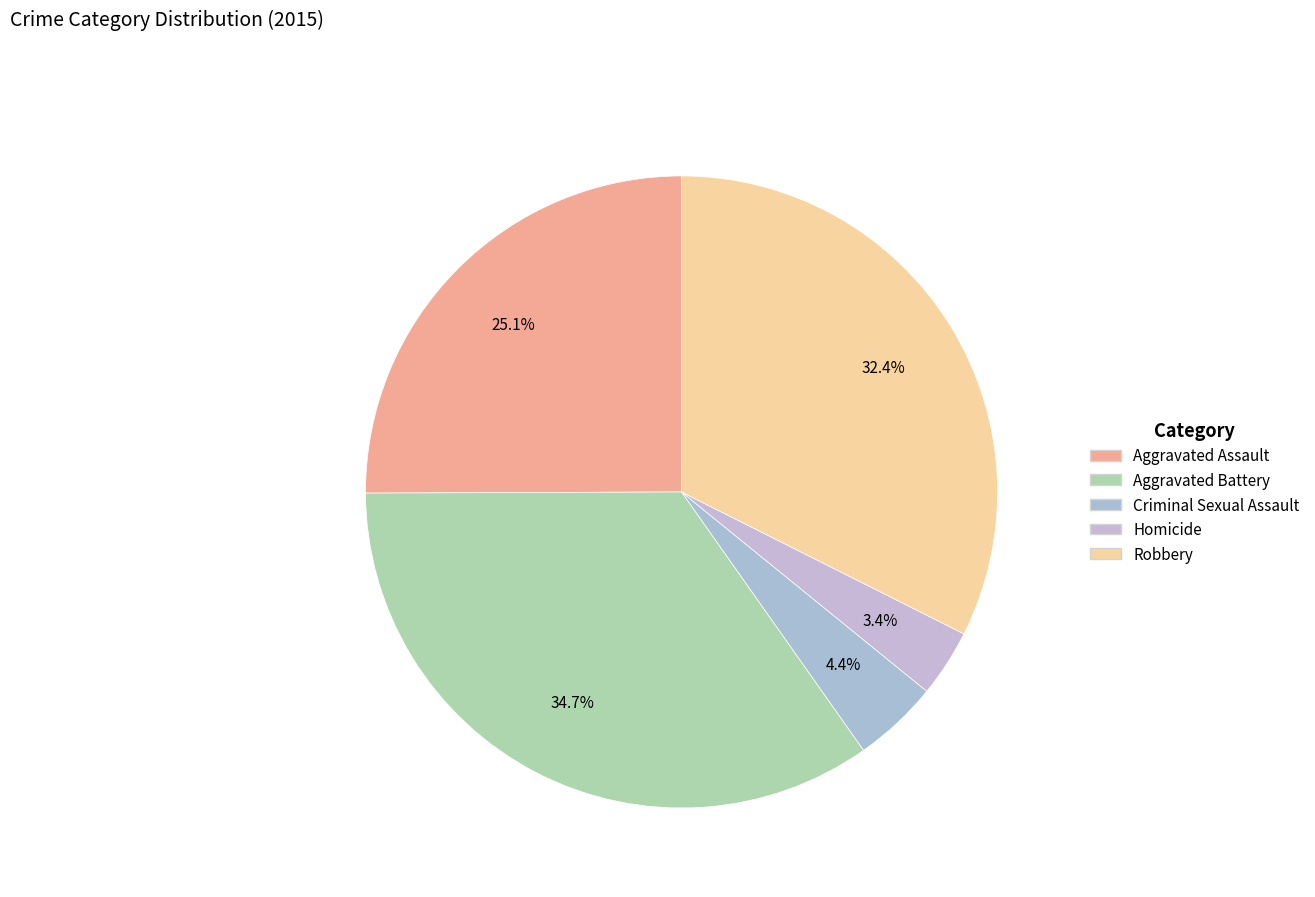

Count the number of slices in the pie.

5